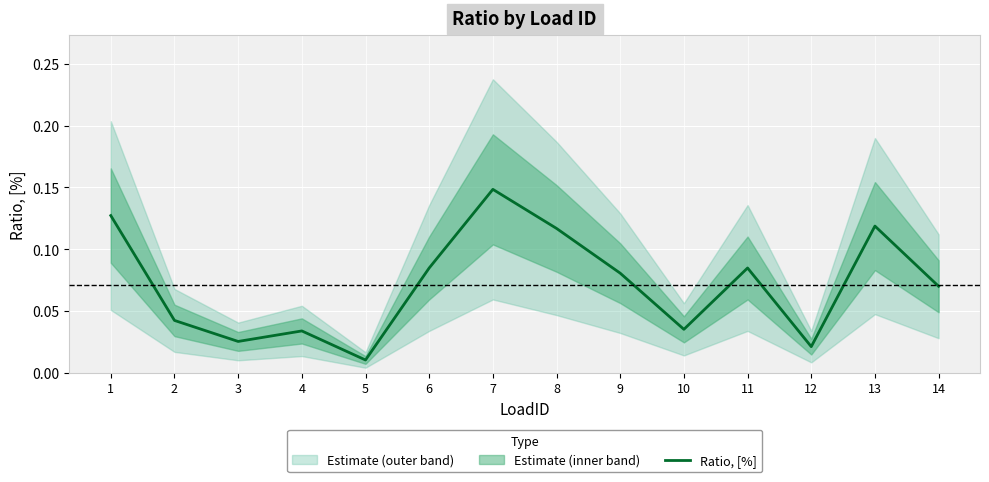

What is the sum of the values at 13 and 11?

0.2